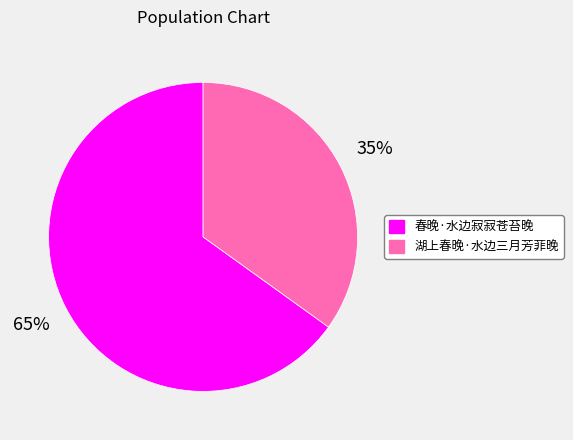

How many slices are in this pie chart?

2